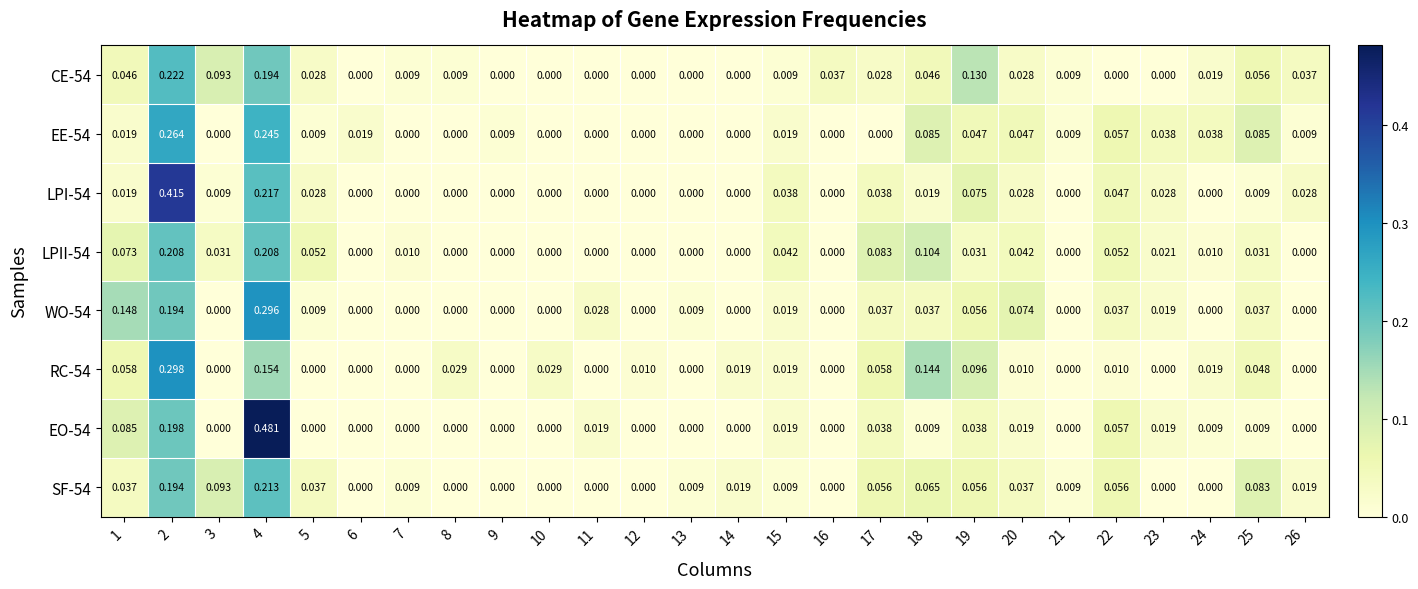

Is the value of SF-54 at 12 greater than the value of CE-54 at 17?

No